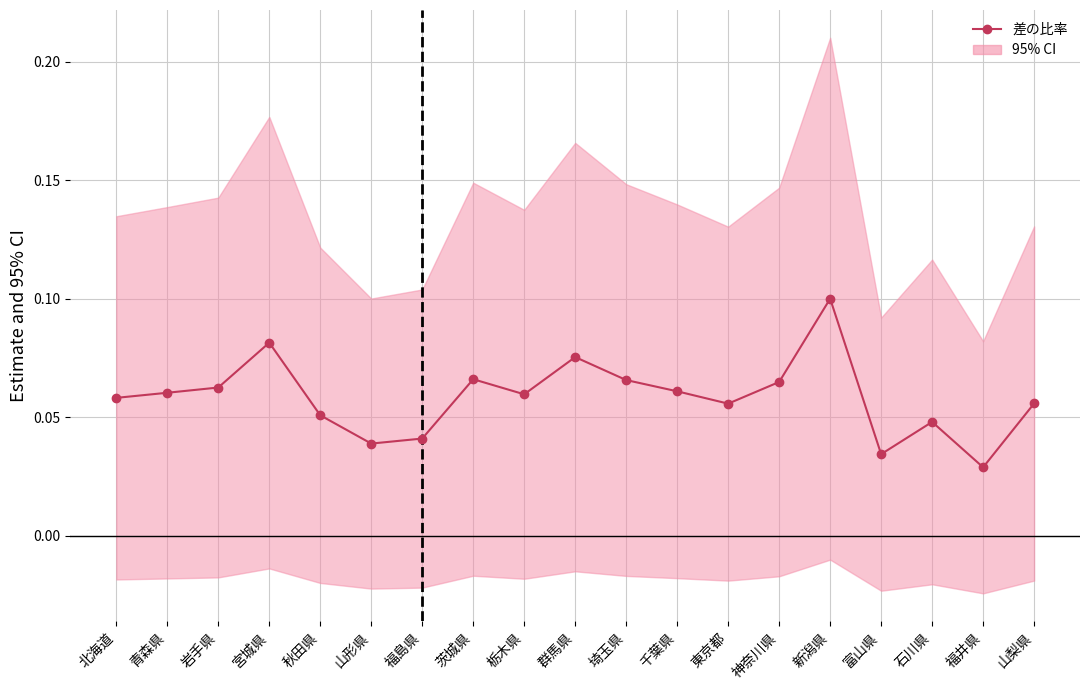

Is this an area chart (filled region under the line)?

No